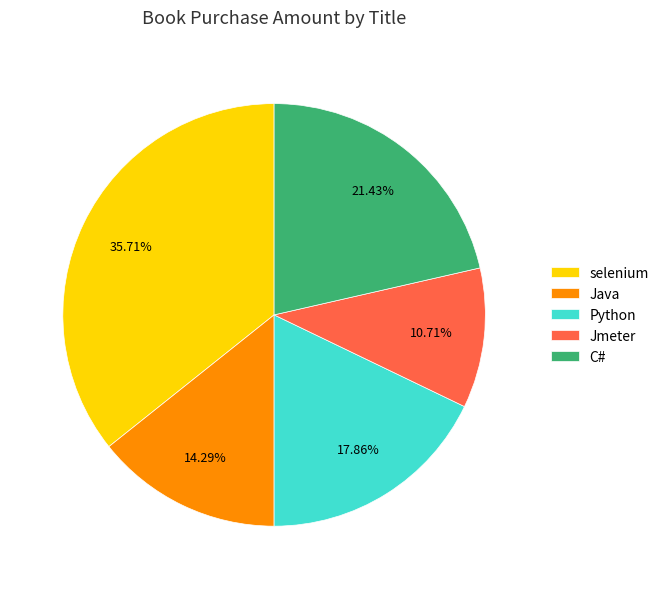

The Python slice represents 18% of the pie. True or false?

True